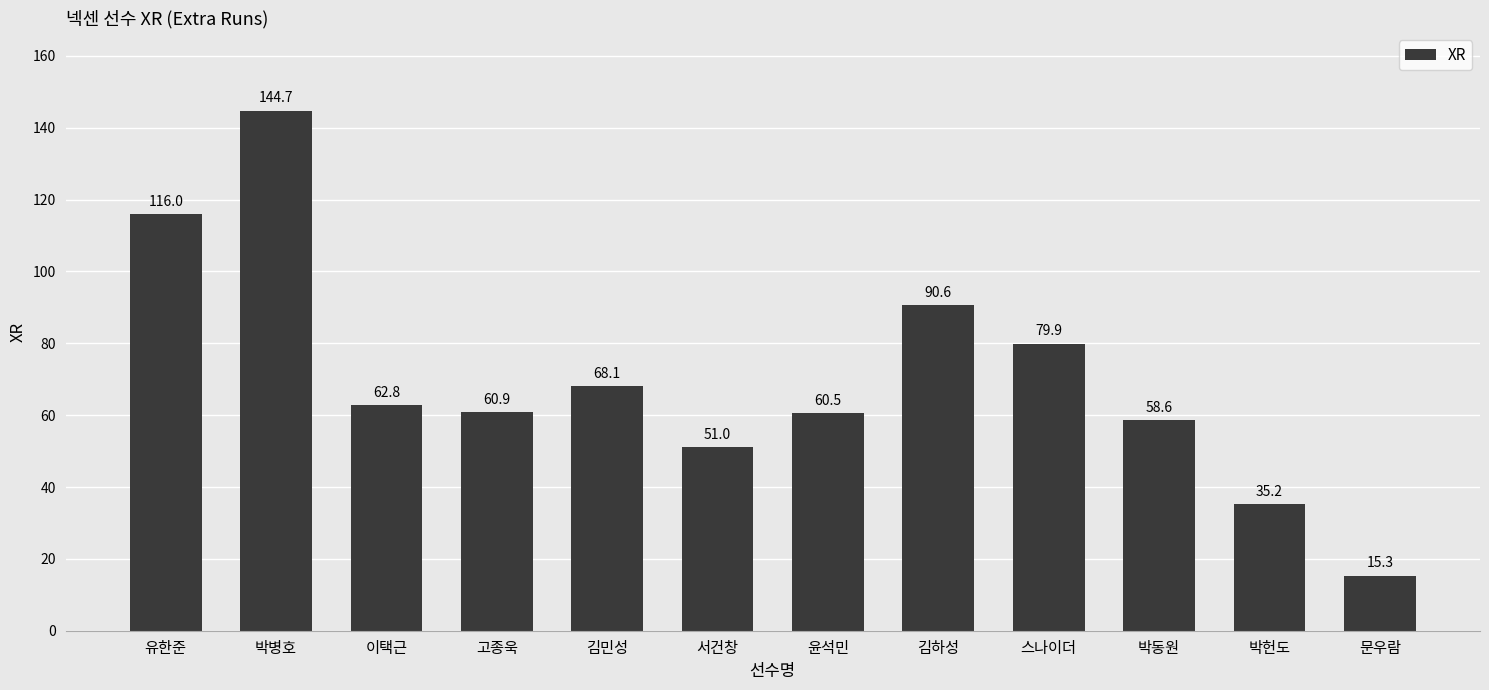

Which category has the lowest value across all series?

문우람